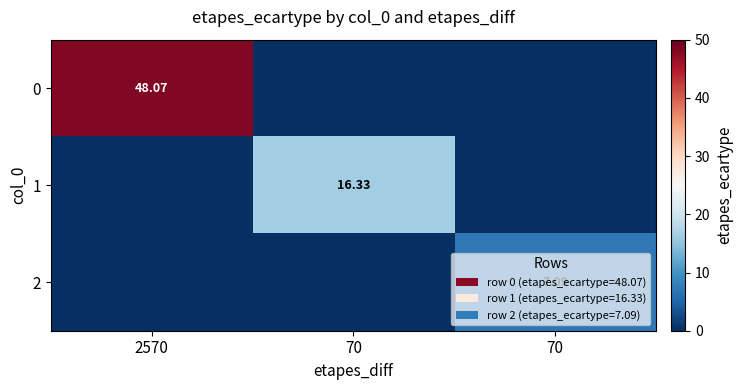

At which category does the chart reach its minimum across all series?

70